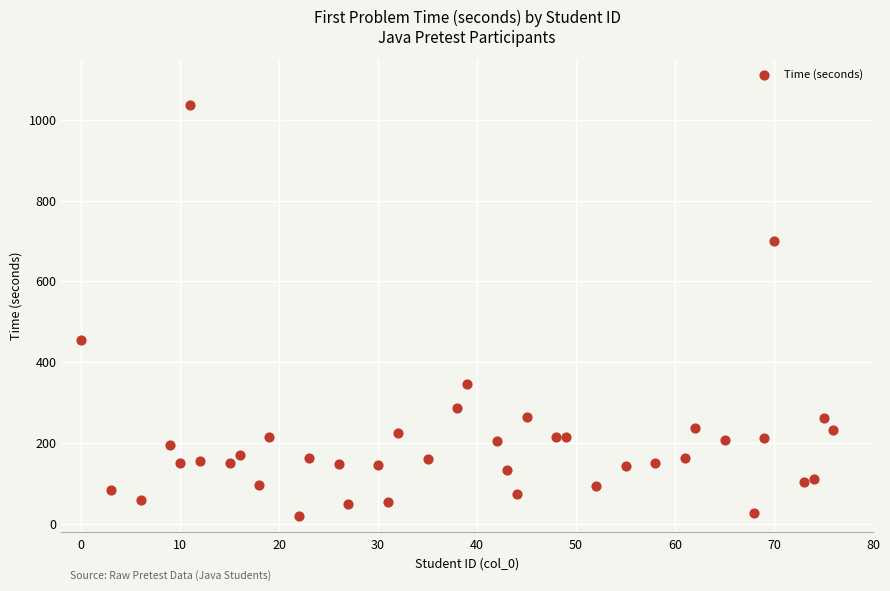

What Y value in the scatter plot is closest to 528?

456